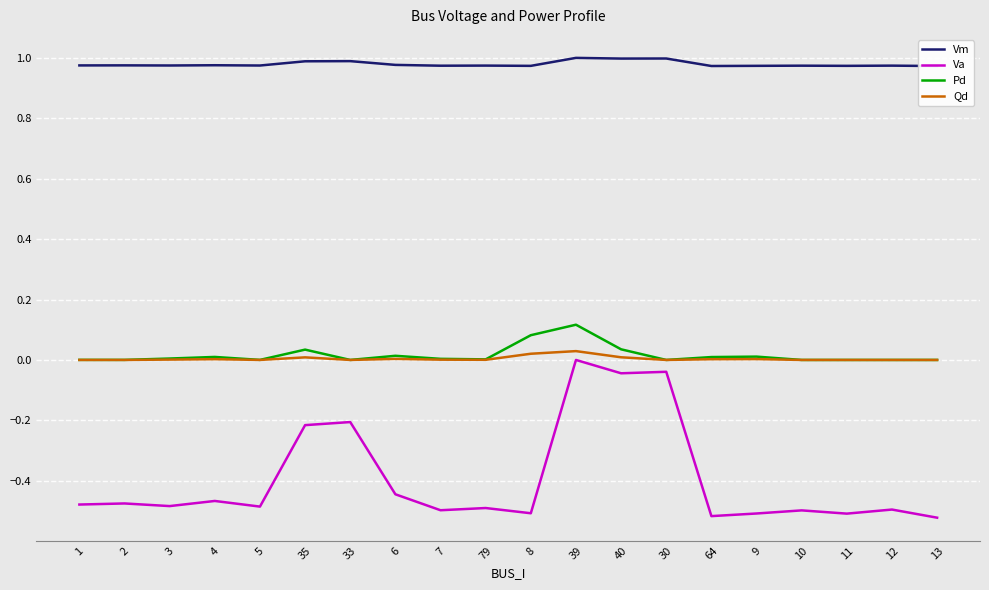

What is the total value across all series at 11?

0.5